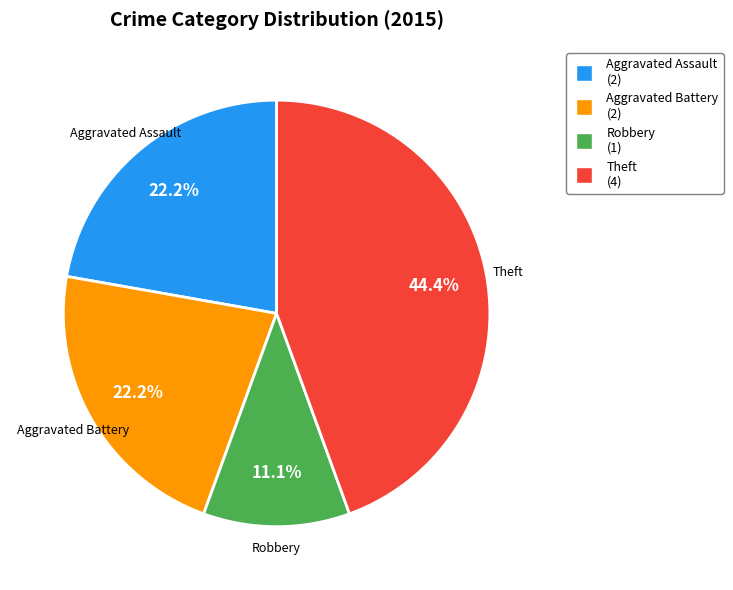

Is there a majority slice in this chart?

No